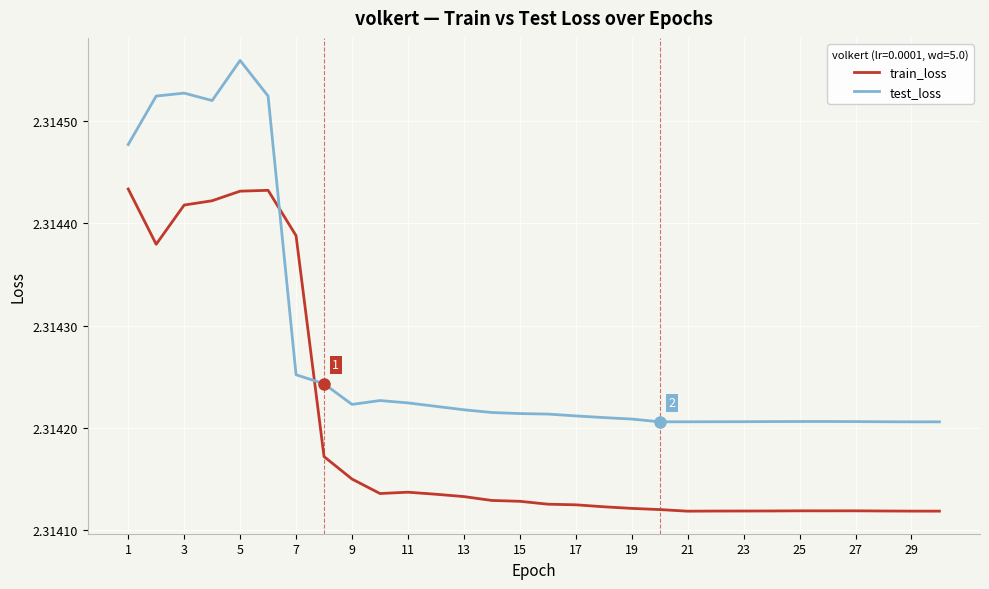

List the series in order of their peak value, lowest first.

train_loss, test_loss